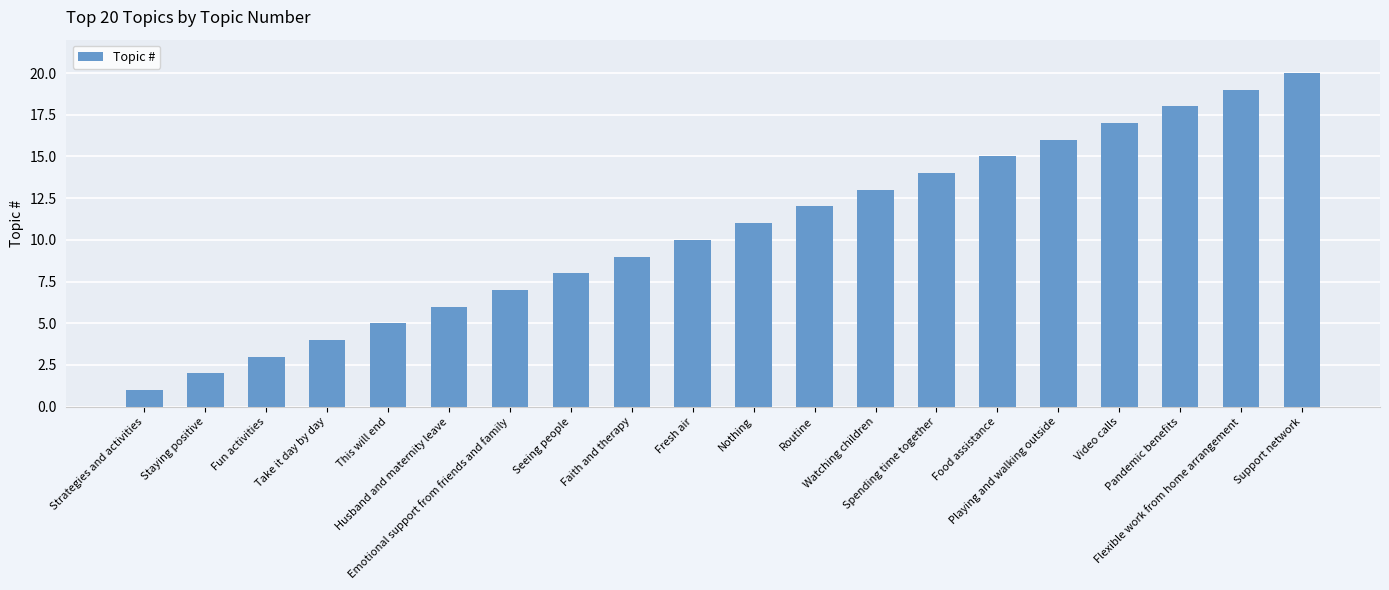

What is the smallest value displayed?

1